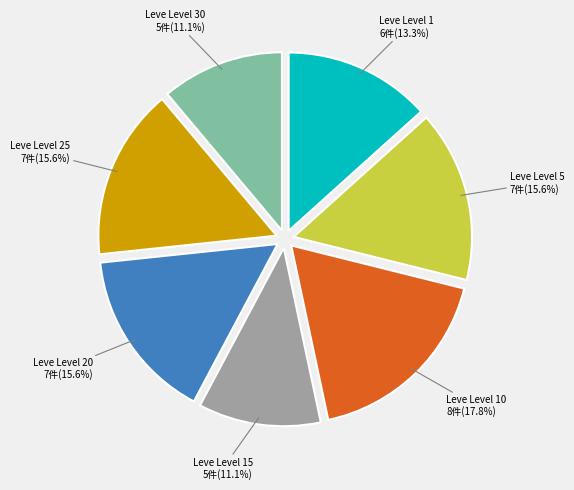

To the nearest percent, what portion does Leve Level 5 represent?

16%